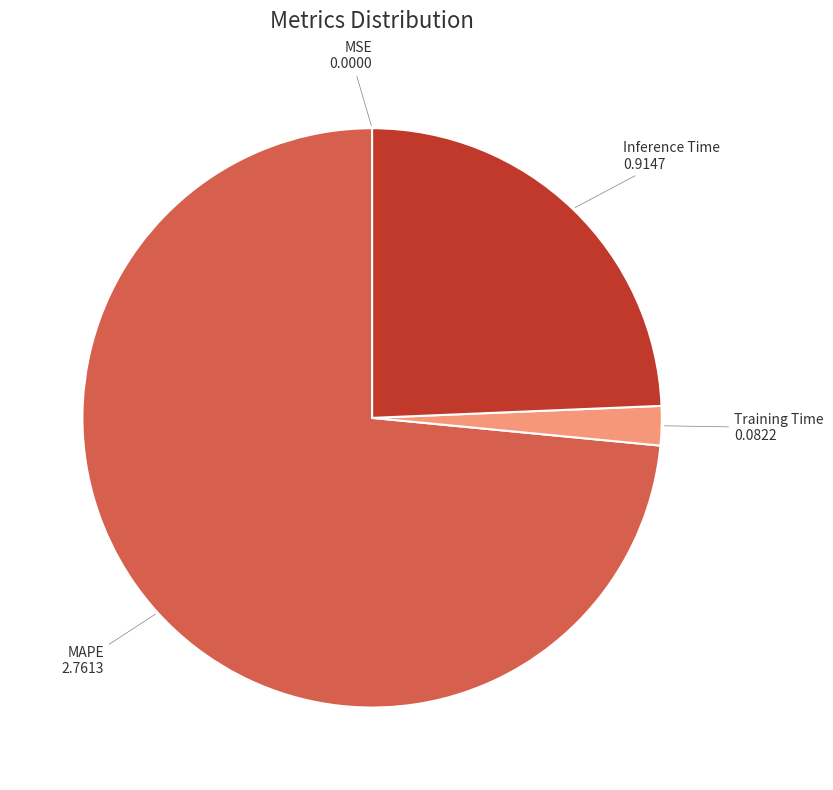

Is the sum of Inference Time and Training Time greater than half?

No